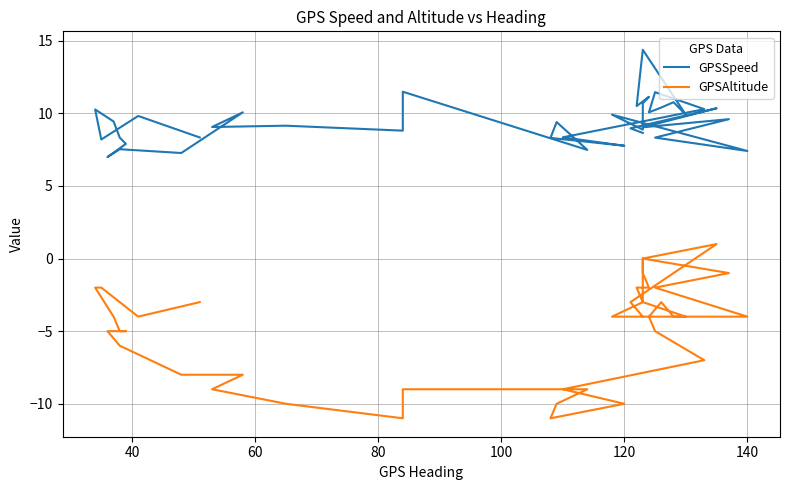

Reading left to right, list all the values displayed in this chart.

GPSSpeed: 8.7	9.0	10.3	9.0	9.6	8.3	7.4	9.9	8.9	9.5	10.7	11.1	10.5	14.4	9.9	10.8	10.4	10.1	11.5	10.3	8.3	7.8	8.3	9.4	7.5	11.5	8.8	9.2	9.1	10.1	7.3	7.5	7.0	7.9	8.3	9.4	10.3	8.2	9.8	8.3
GPSAltitude: -4.0	-3.0	1.0	0.0	-1.0	-2.0	-4.0	-4.0	-3.0	0.0	-1.0	-2.0	-2.0	-3.0	-4.0	-4.0	-3.0	-4.0	-5.0	-7.0	-9.0	-10.0	-11.0	-10.0	-9.0	-9.0	-11.0	-10.0	-9.0	-8.0	-8.0	-6.0	-5.0	-5.0	-5.0	-4.0	-2.0	-2.0	-4.0	-3.0